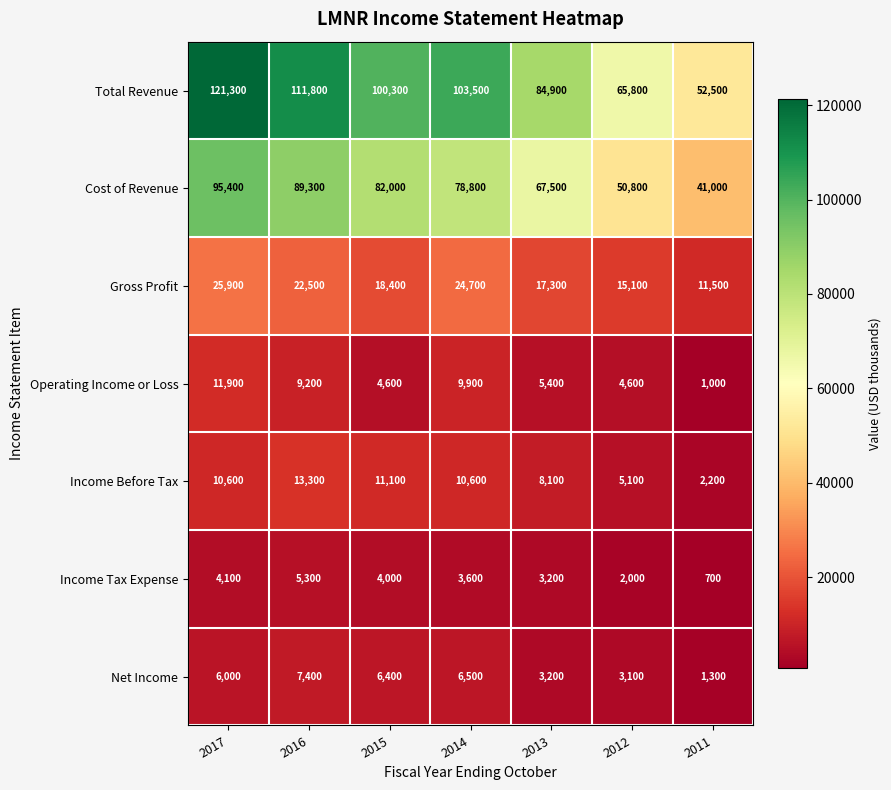

Which series changed the most between 2014 and 2011?

Total Revenue